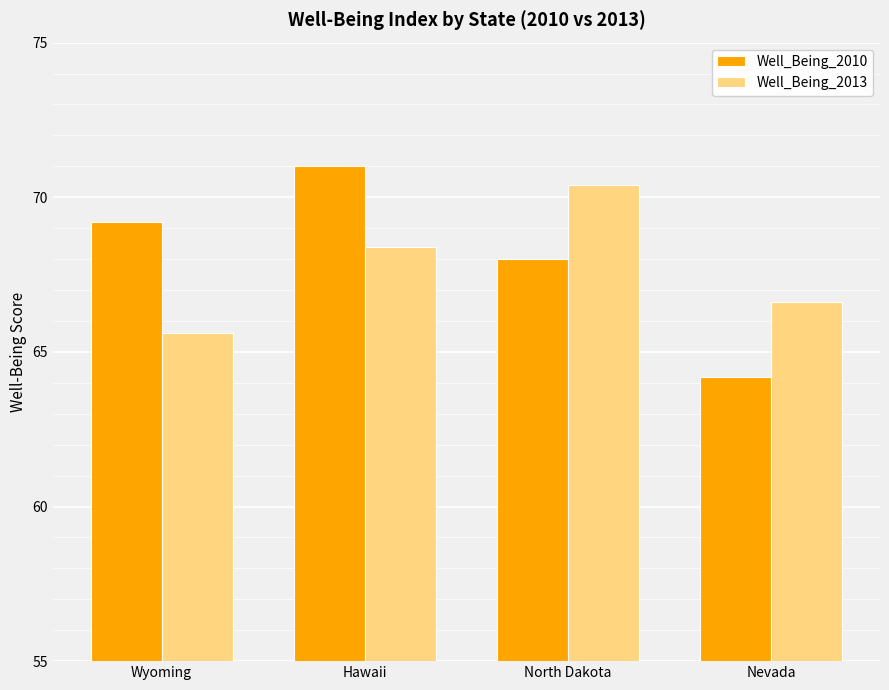

What position from the left is Nevada?

4